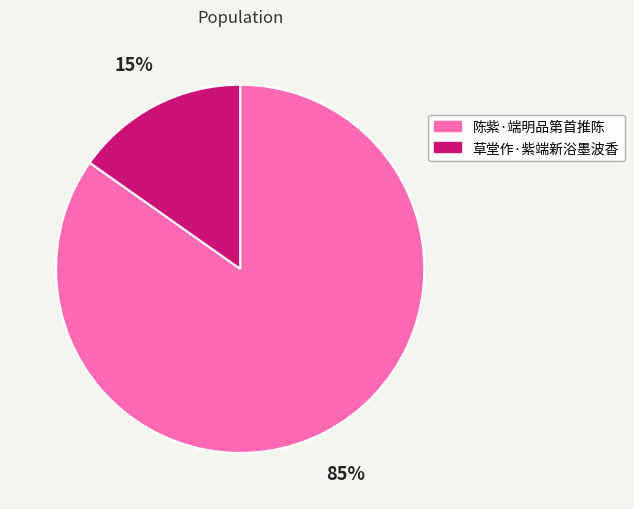

Which has a higher value, 草堂作·紫端新浴墨波香 or 陈紫·端明品第首推陈?

陈紫·端明品第首推陈